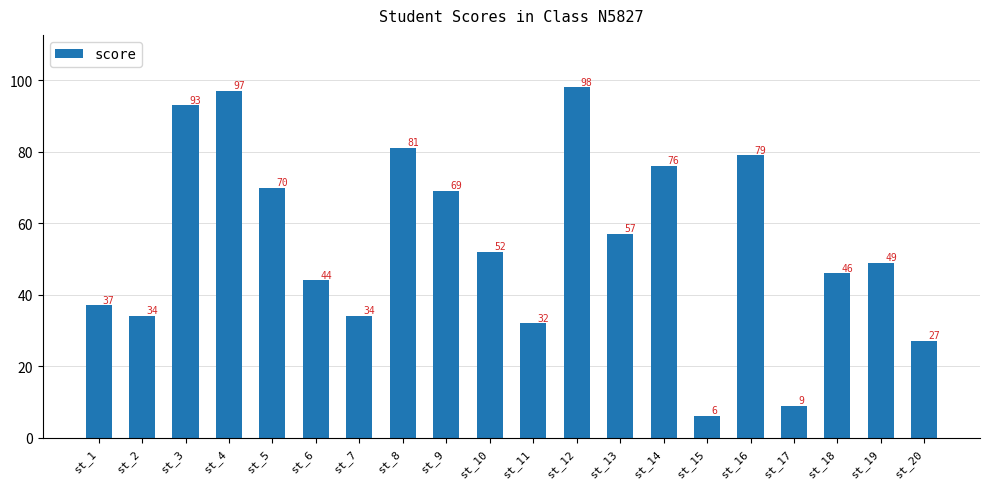

Is it true that the value at st_15 is 6?

True